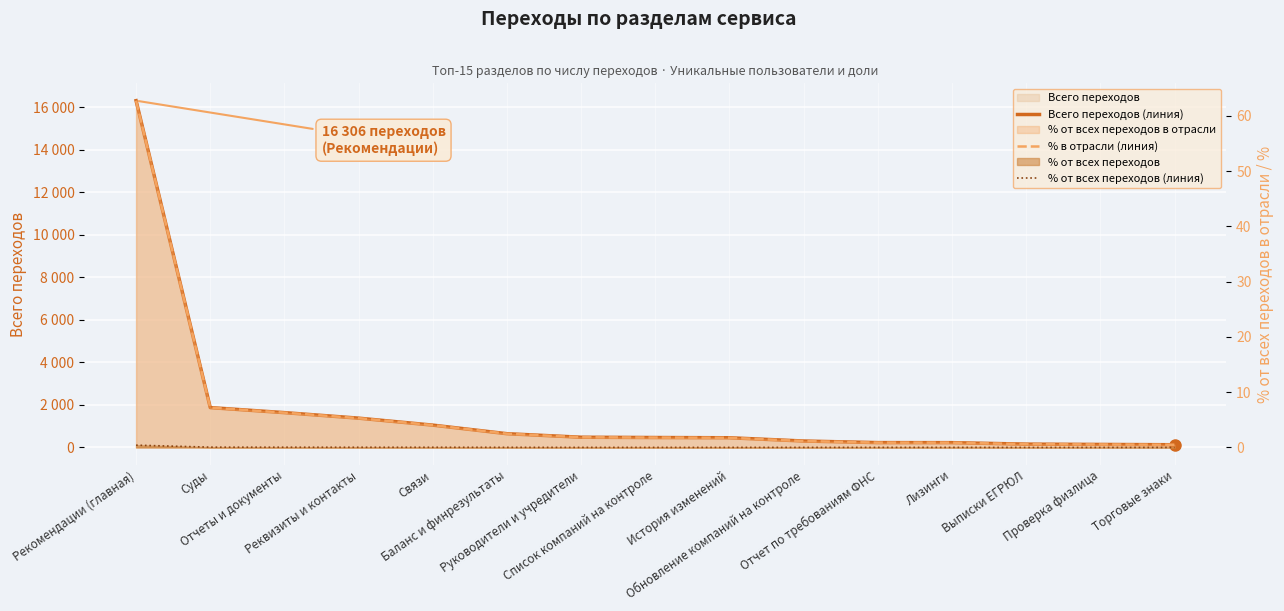

True or false: % от всех переходов (линия) and % в отрасли (линия) cross at least once.

False